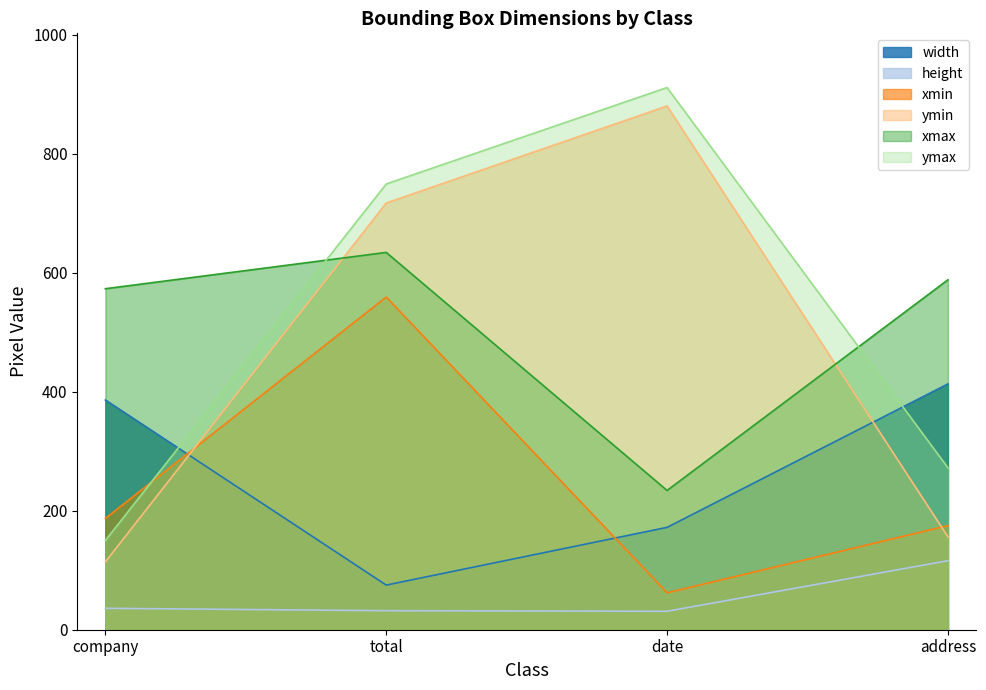

At which category does xmin reach its first local valley?

date